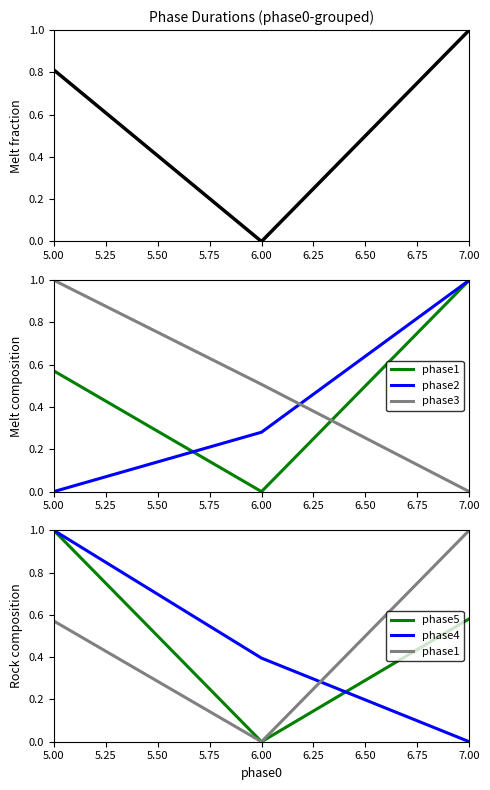

True or false: phase1+phase5 has a value of -0.4 at 6.00.

False